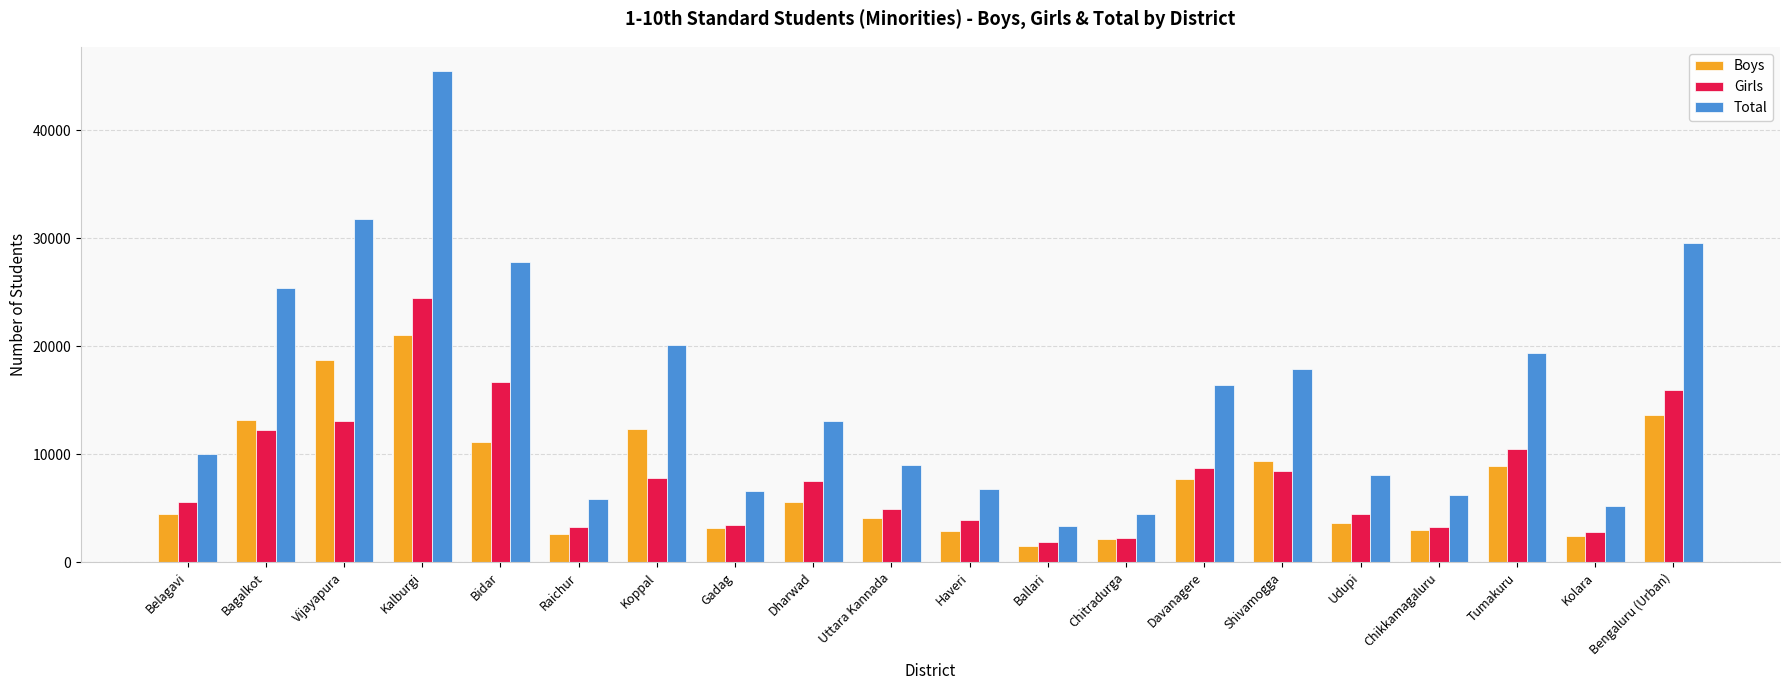

Is it true that Total equals 16447 at Davanagere?

True